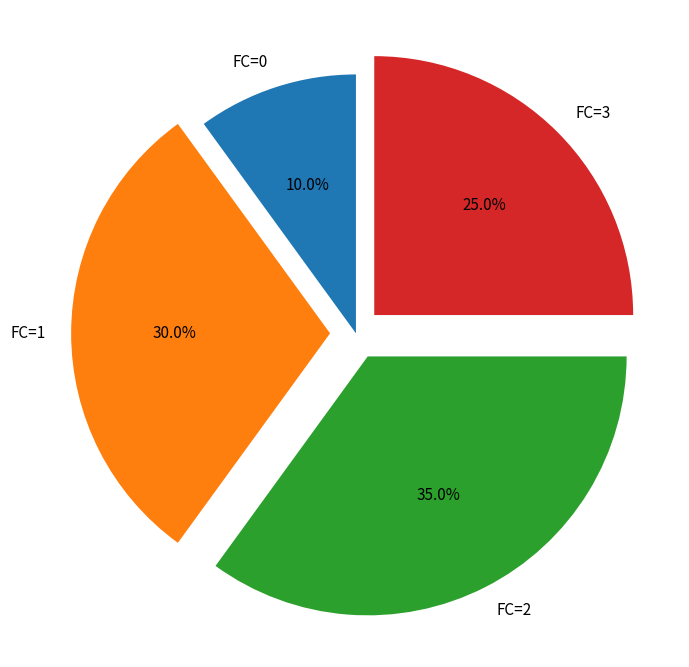

Which slice is the largest?

FC=2